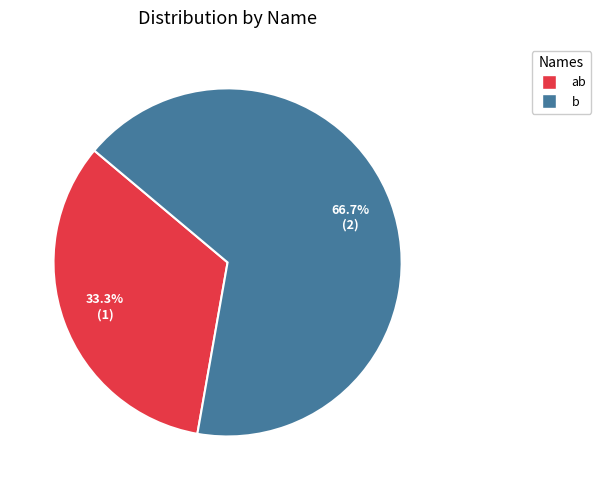

To the nearest percent, what is the difference between the largest and smallest slice percentages?

33%